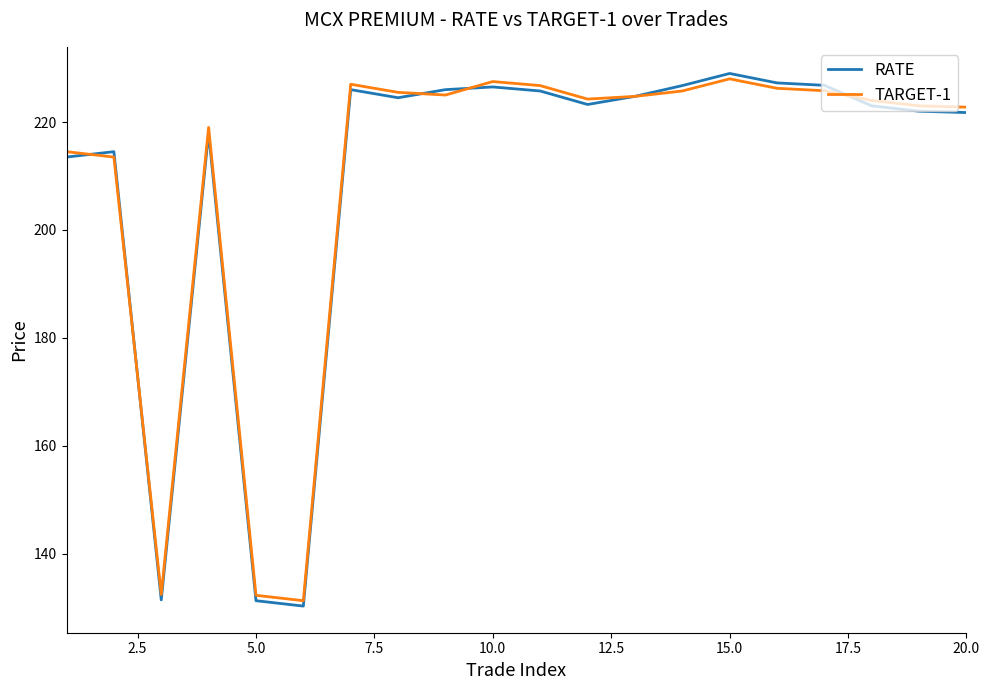

What is the greatest value displayed?

229.0